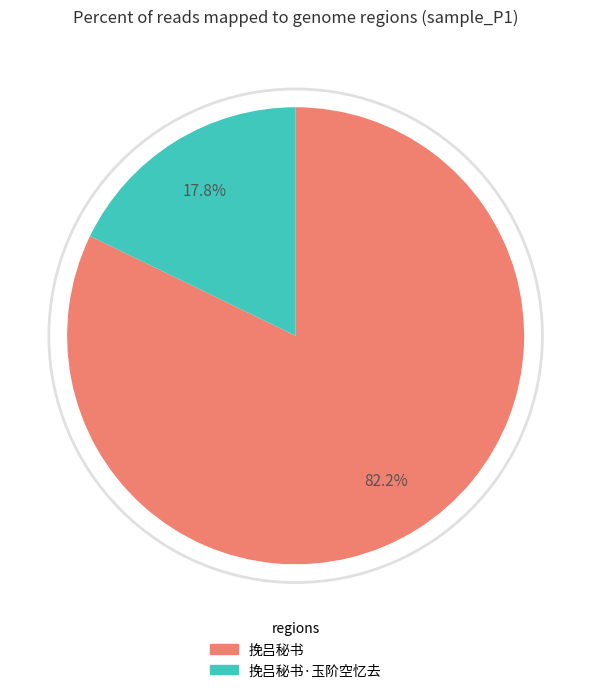

Does any single category account for the majority?

Yes